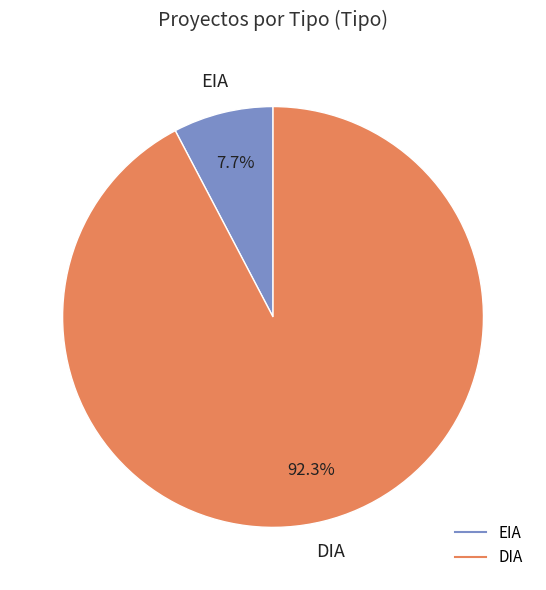

To the nearest percent, what is the difference between the DIA and EIA slice percentages?

85%